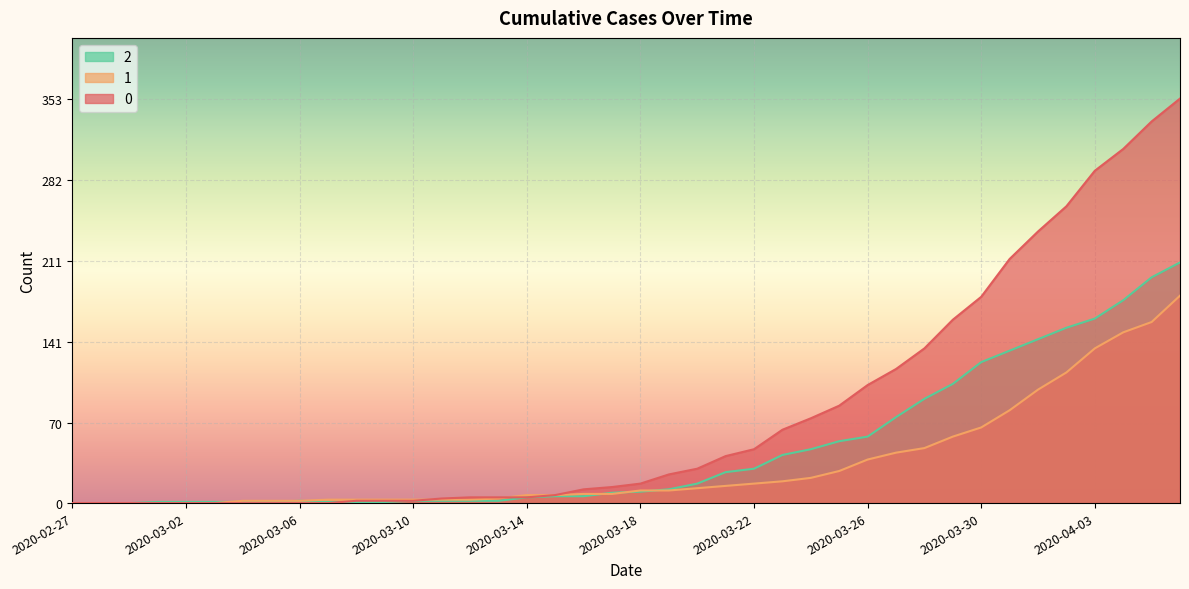

What are all the series names shown in the legend?

2, 1, 0